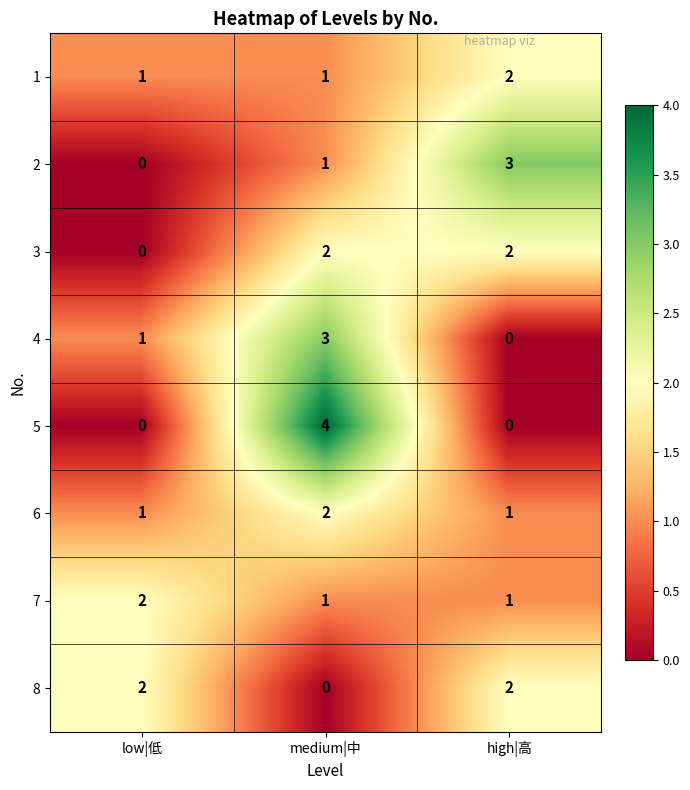

Which category has the lowest value in the 4 series?

high|高